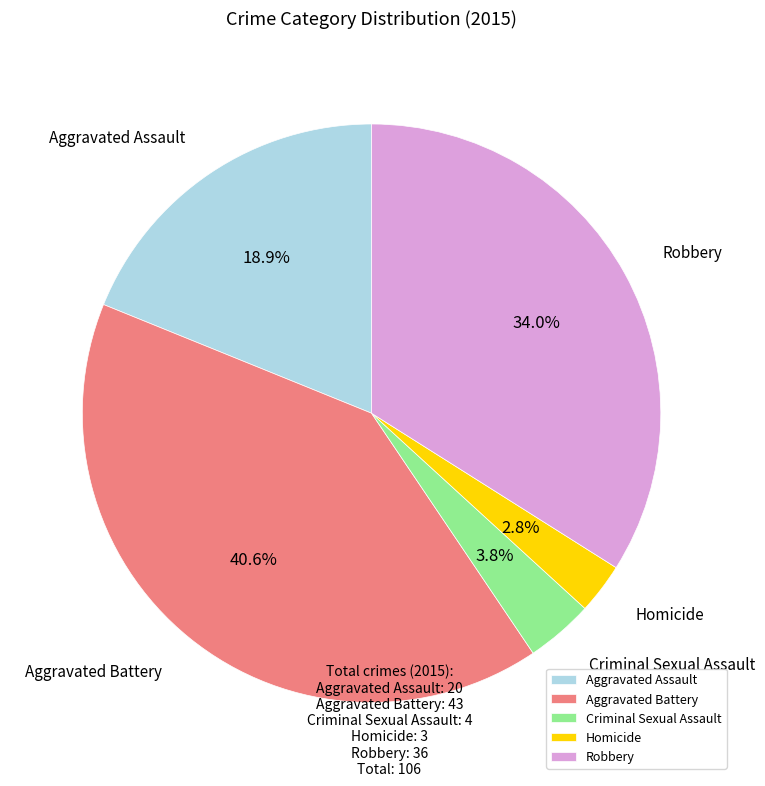

True or false: Aggravated Assault accounts for 19% of the total.

True